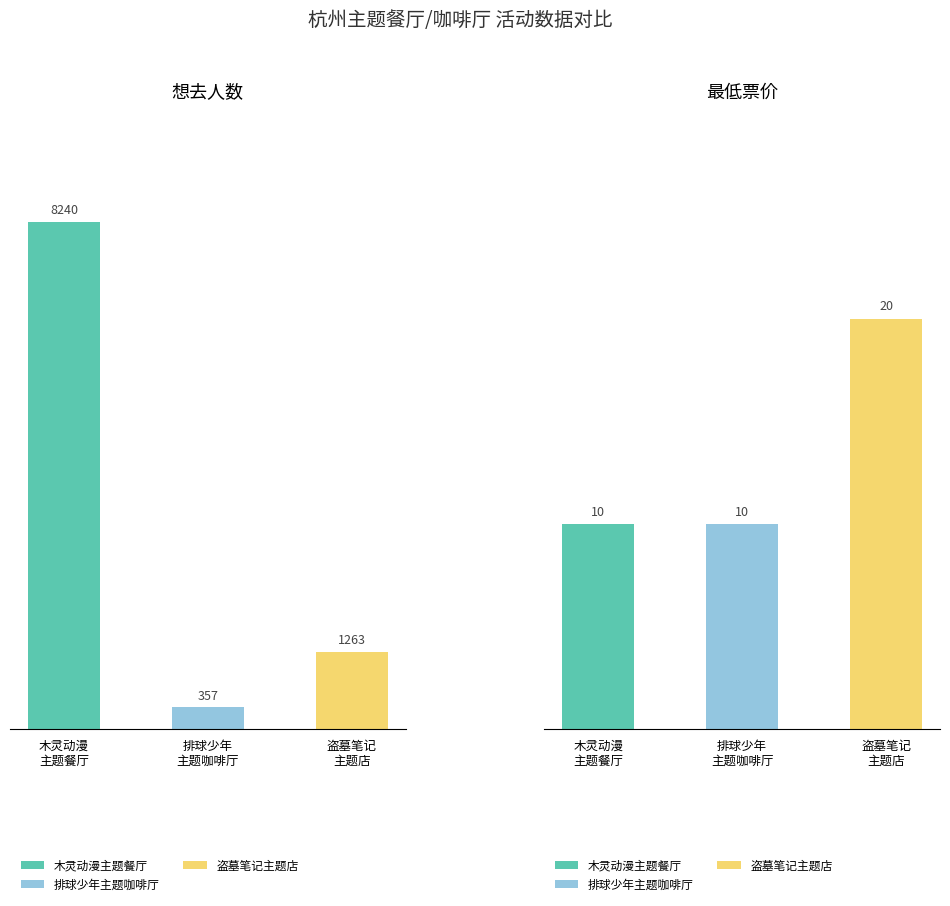

How many 最低票价 values are between 10 and 20?

3